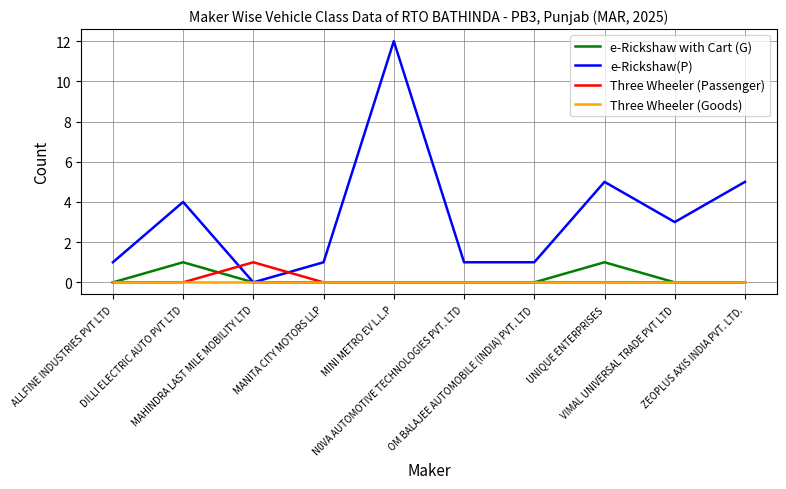

How many times do Three Wheeler (Passenger) and e-Rickshaw(P) cross each other?

2